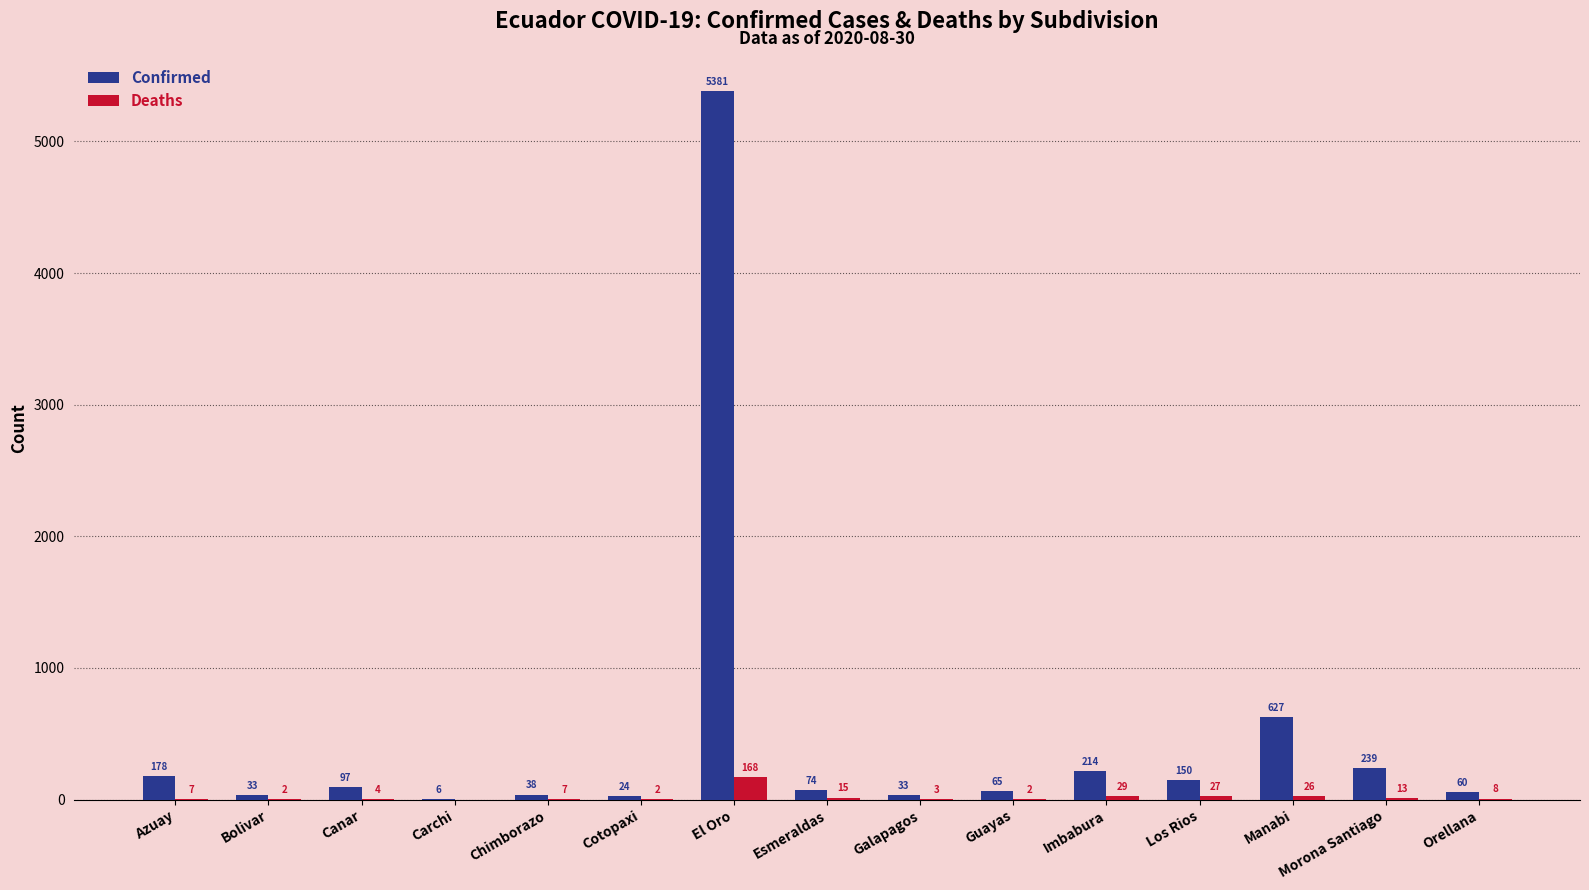

How many categories are shown in the chart?

15